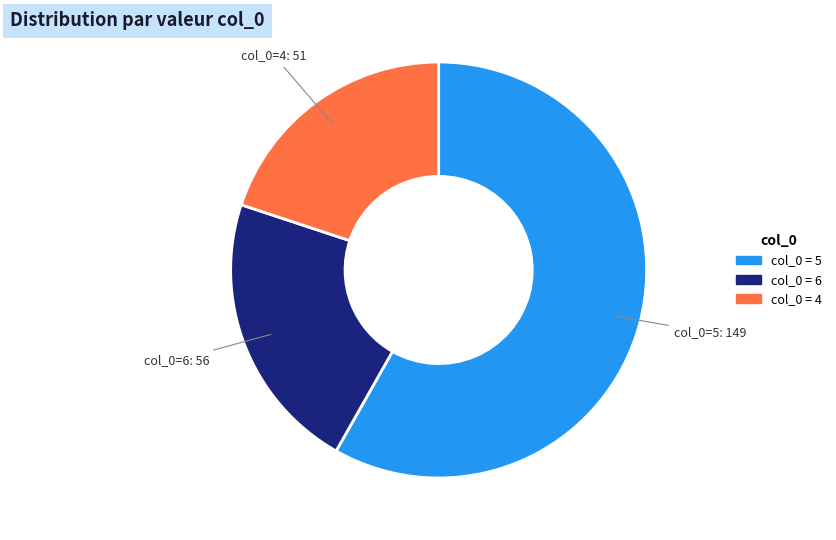

Does any single category account for the majority?

Yes